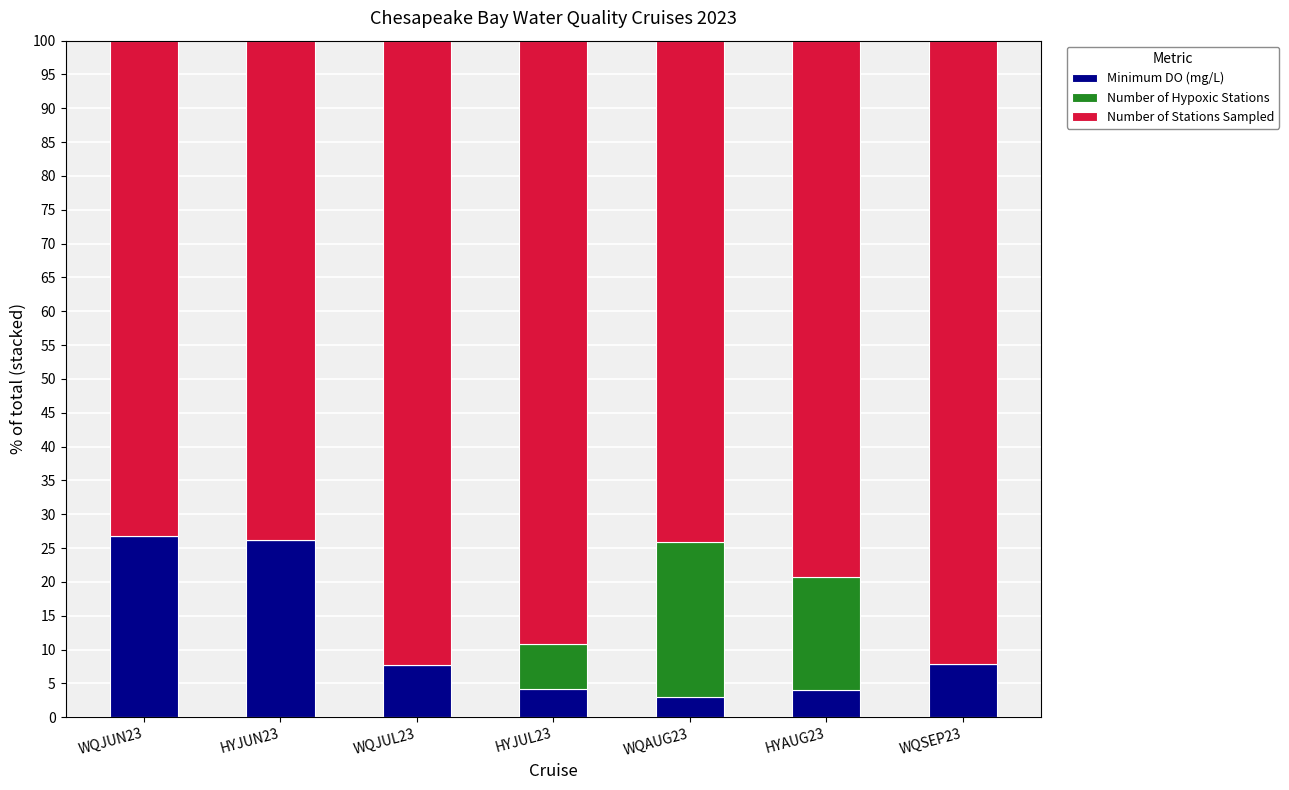

What is the total value across all series at WQJUL23?

100.0